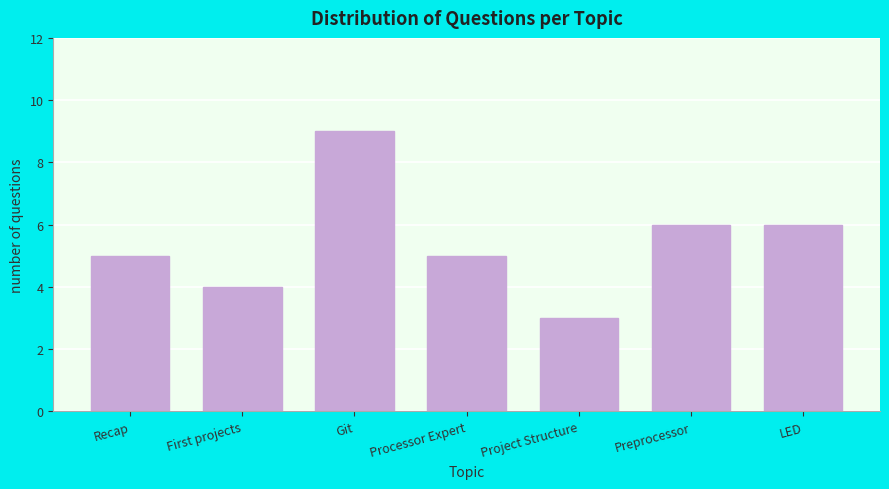

Reading left to right, extract all data points from this chart.

Recap=5	First projects=4	Git=9	Processor Expert=5	Project Structure=3	Preprocessor=6	LED=6